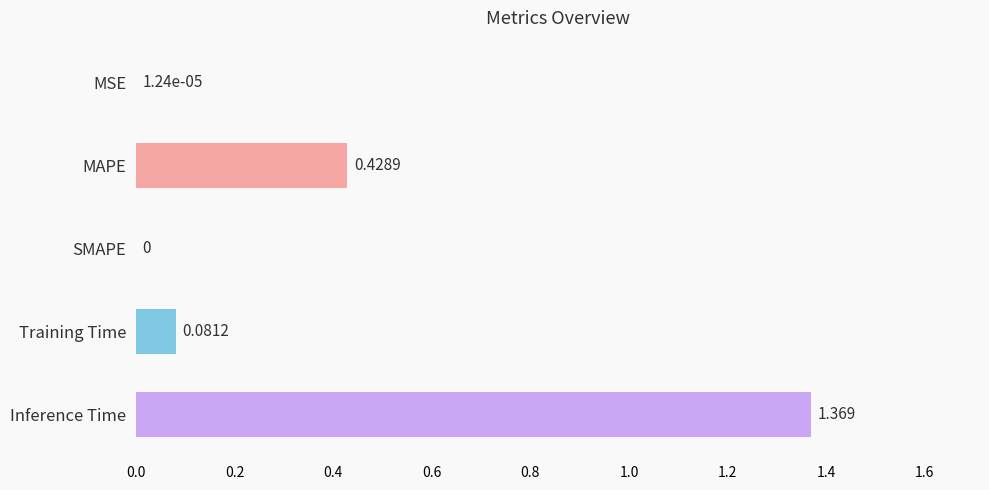

How many positive values are there?

4